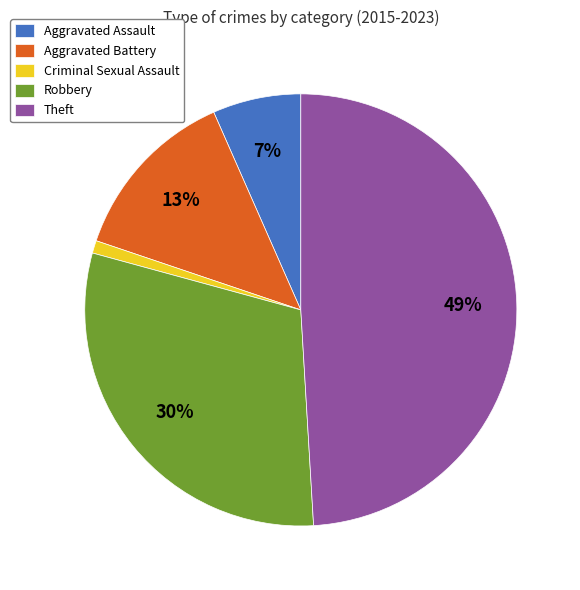

Combined, do Robbery and Aggravated Battery account for over 50%?

No